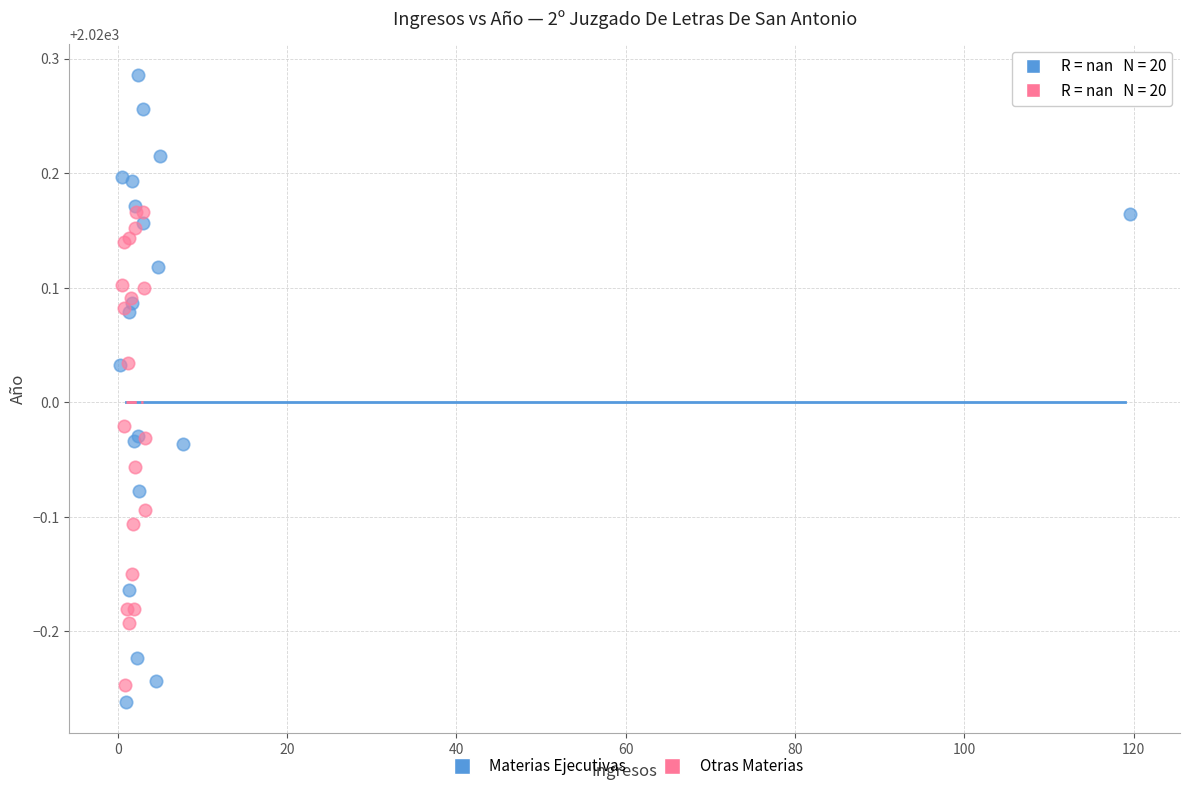

Which series reaches the minimum Y coordinate?

Materias Ejecutivas